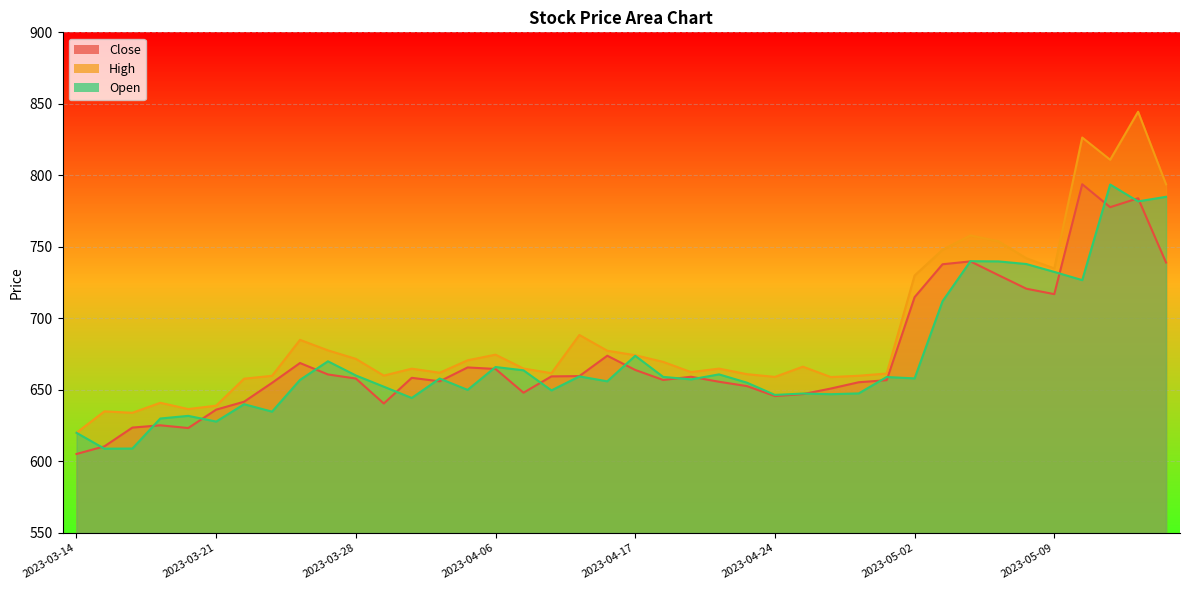

Is it true that Open equals 657.0 at 2023-03-24?

True